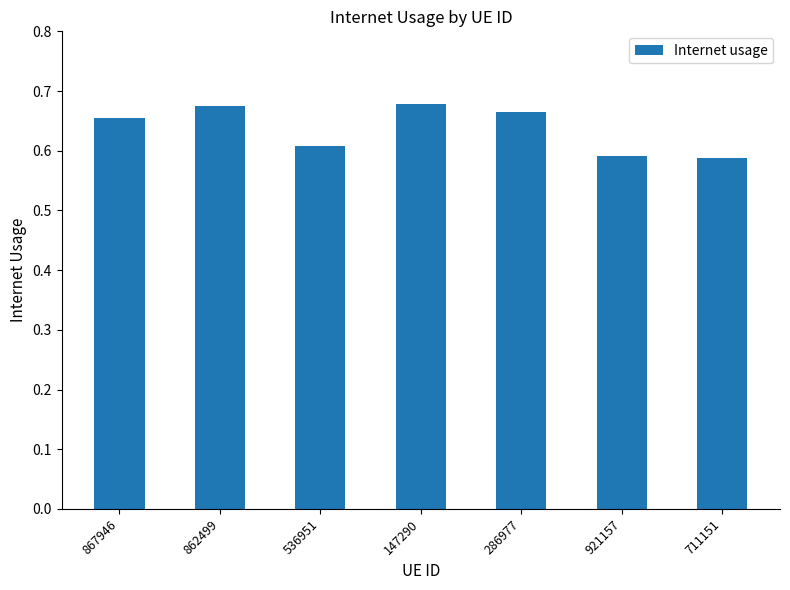

Are the bars grouped side by side (vs. stacked)?

No